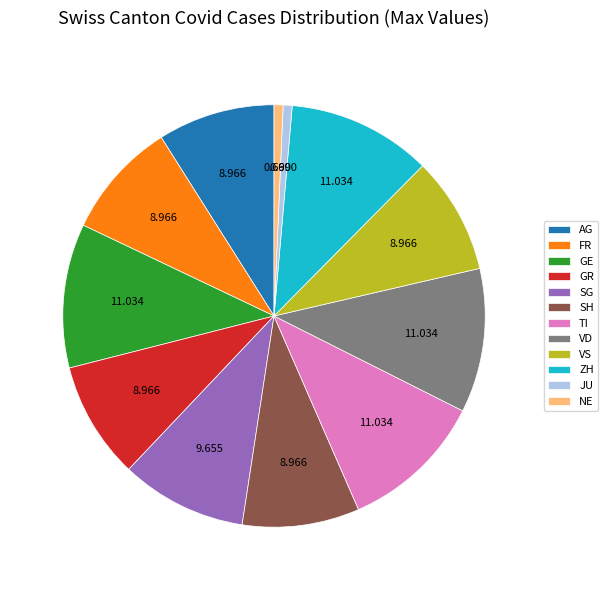

Is there a majority slice in this chart?

No